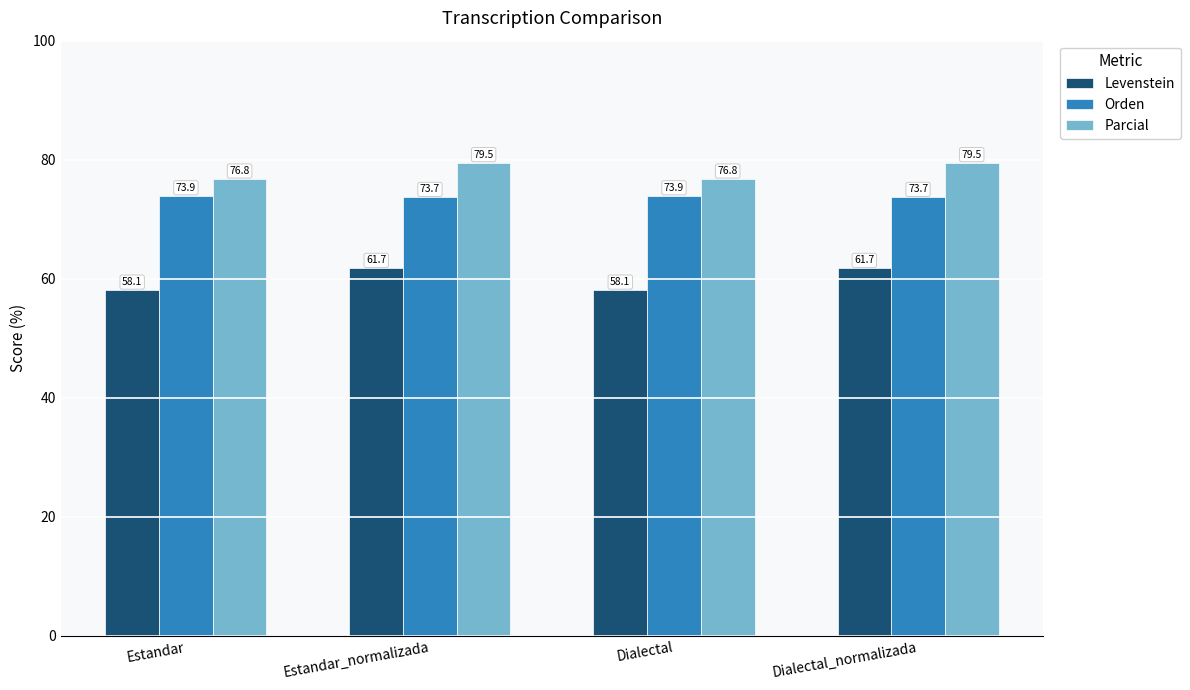

What is the label of the 2nd bar from the left?

Estandar_normalizada